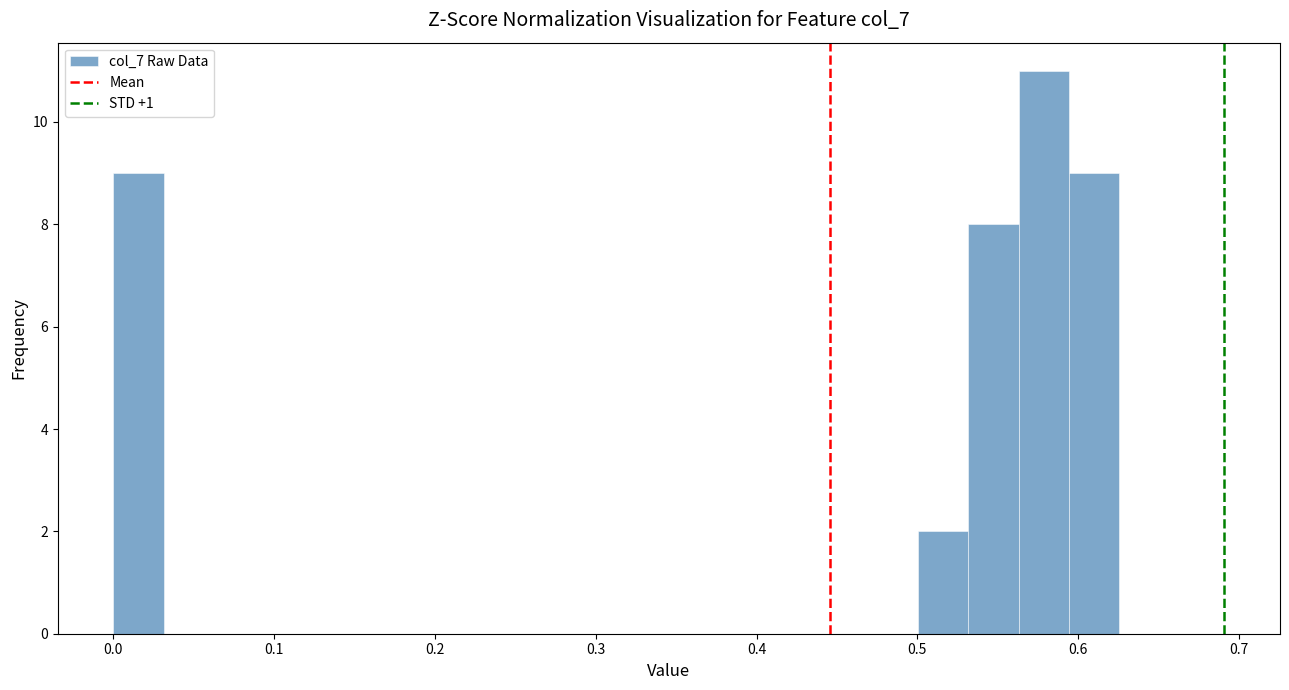

Around what value on the x-axis is the tallest bar? Give the approximate position of its centre, as read against the axis.

0.58